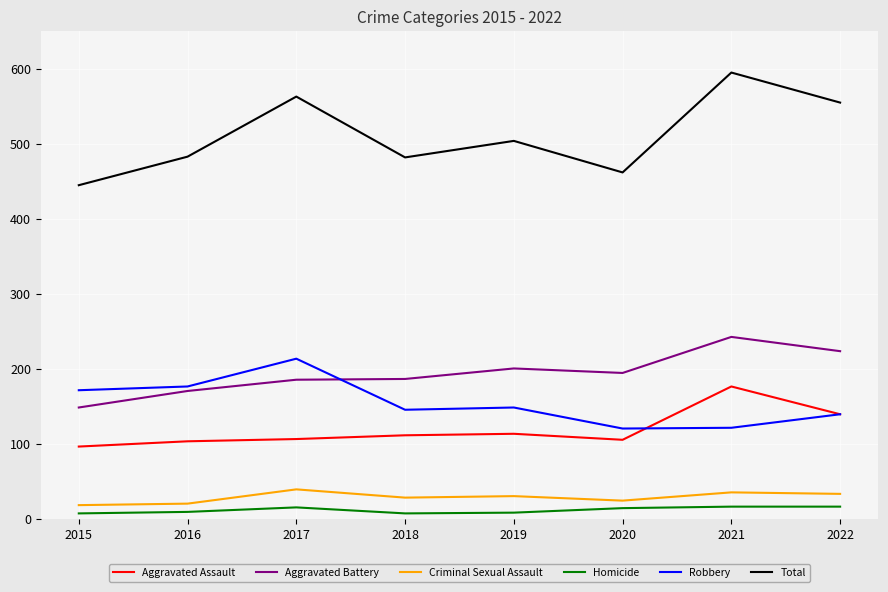

Between 2020 and 2022, which series saw the biggest shift?

Total